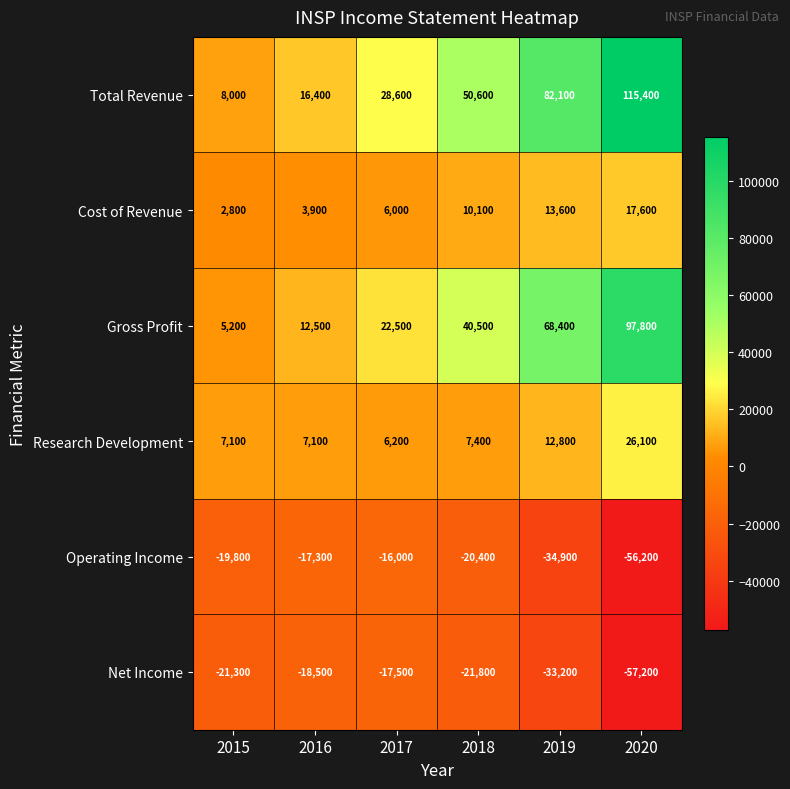

List the series in order of their peak value, lowest first.

Net Income, Operating Income, Cost of Revenue, Research Development, Gross Profit, Total Revenue